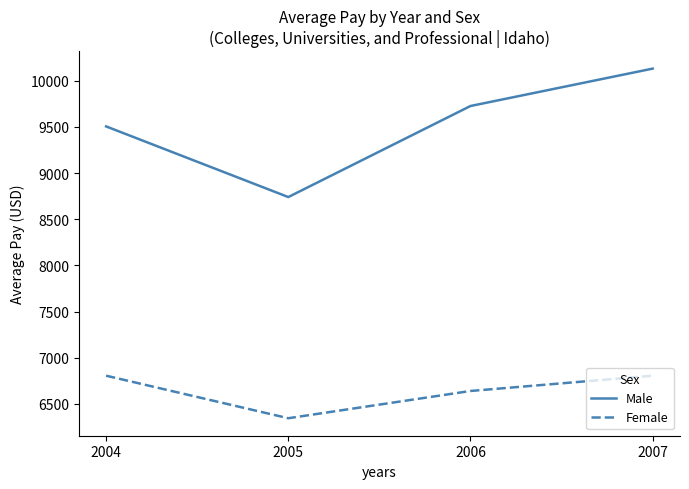

Which series has the largest total across all categories?

Male